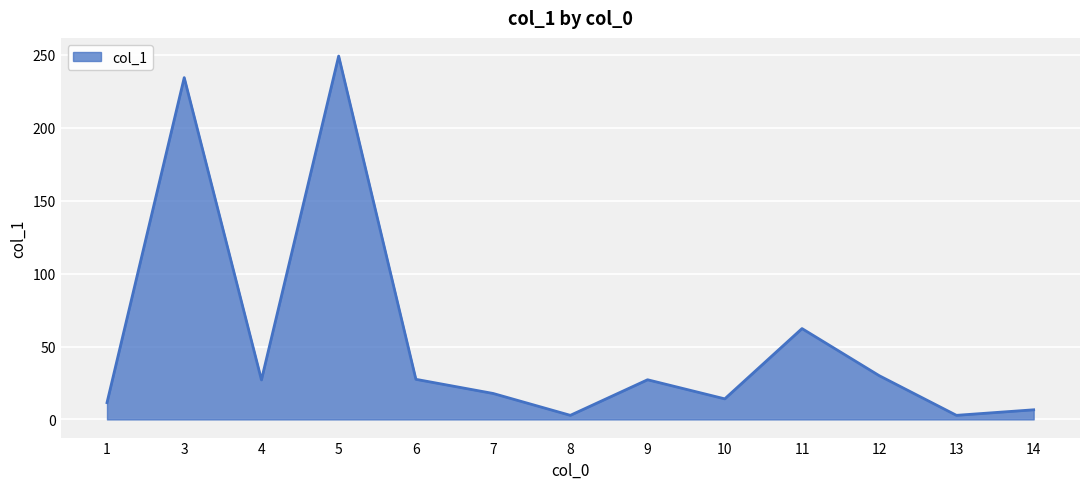

Does the chart display data point markers on the line(s)?

No